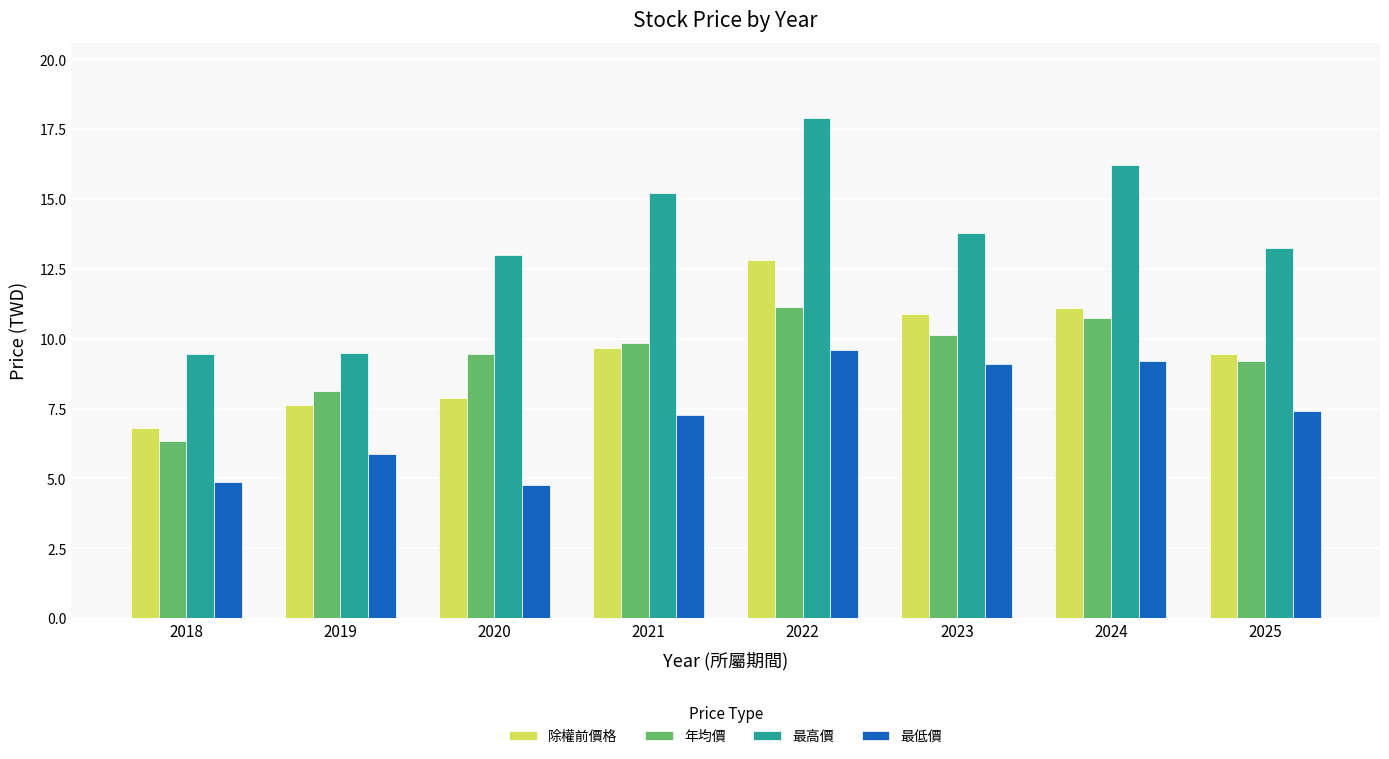

Which label corresponds to the largest value in the chart?

2022